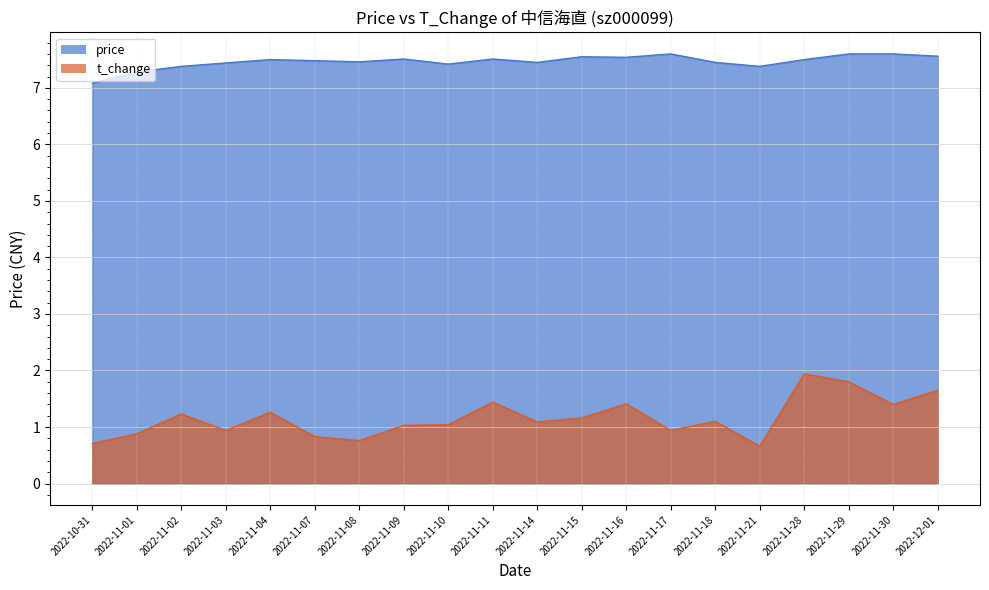

What is the sum of the t_change values at 2022-11-18 and 2022-11-04?

2.4